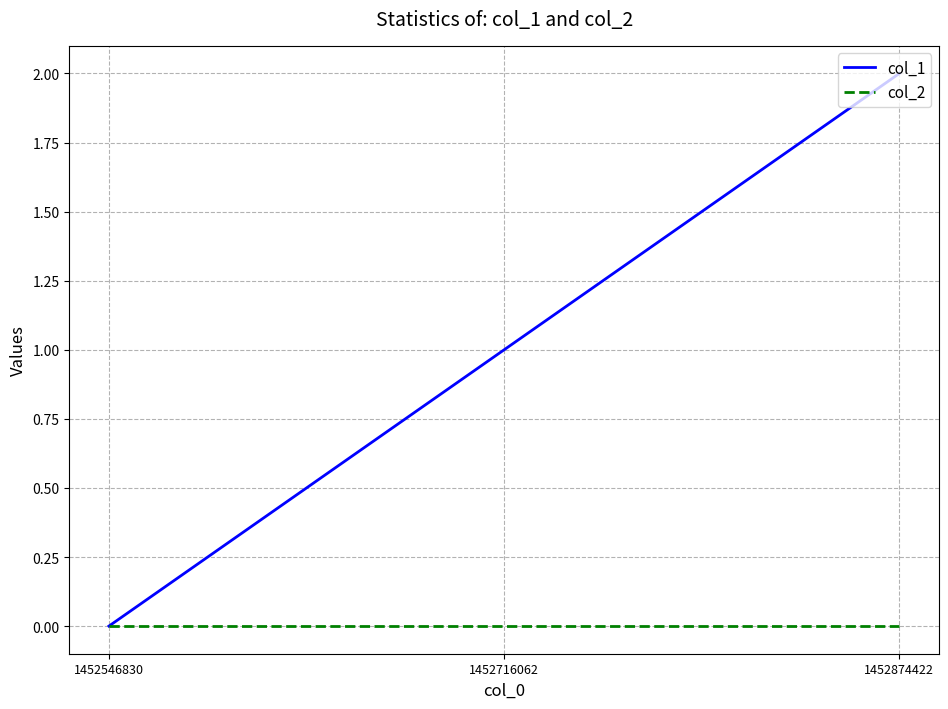

Which label corresponds to the largest value in the chart?

1452874422